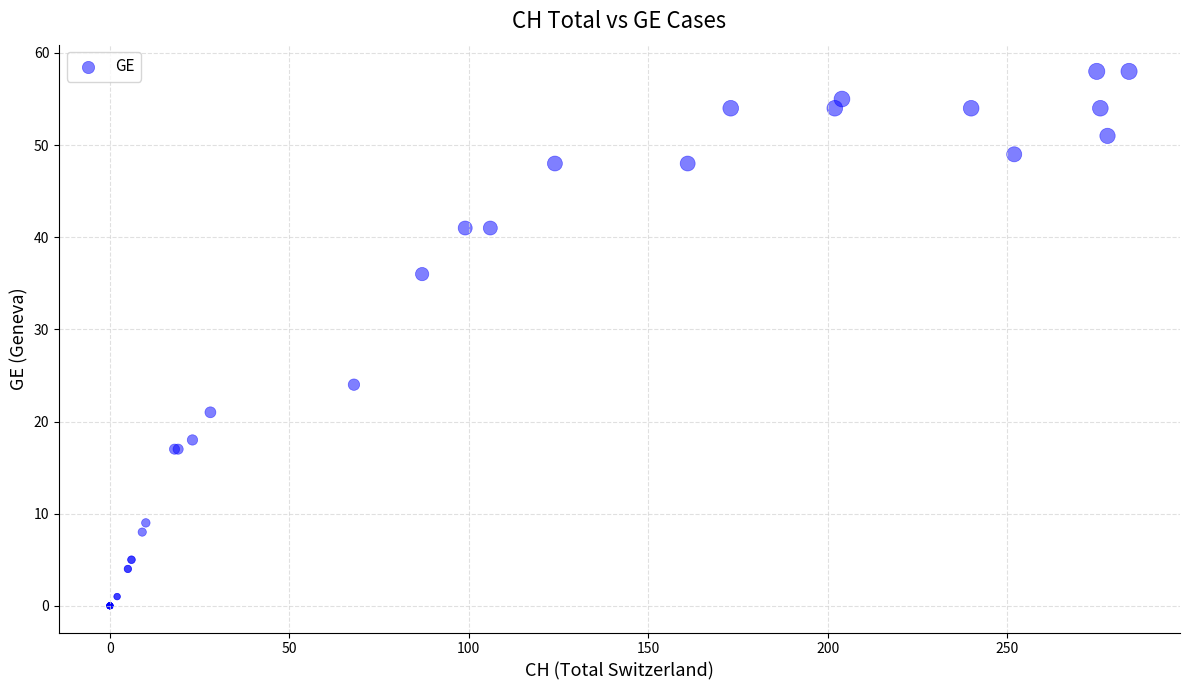

What Y value in the scatter plot is closest to 29?

24